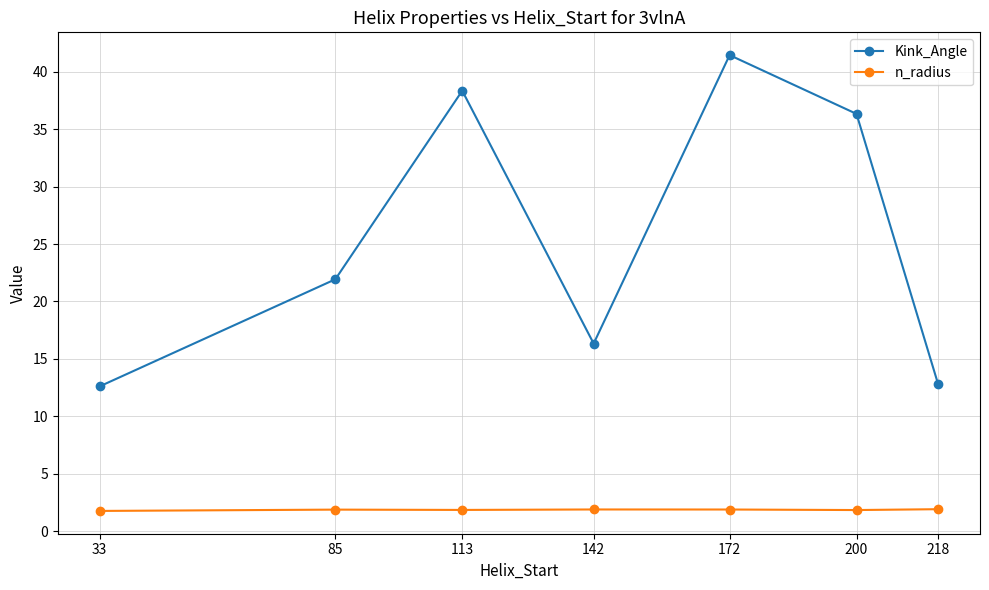

In Kink_Angle, how many points are lower than both neighbors (excluding endpoints)?

1